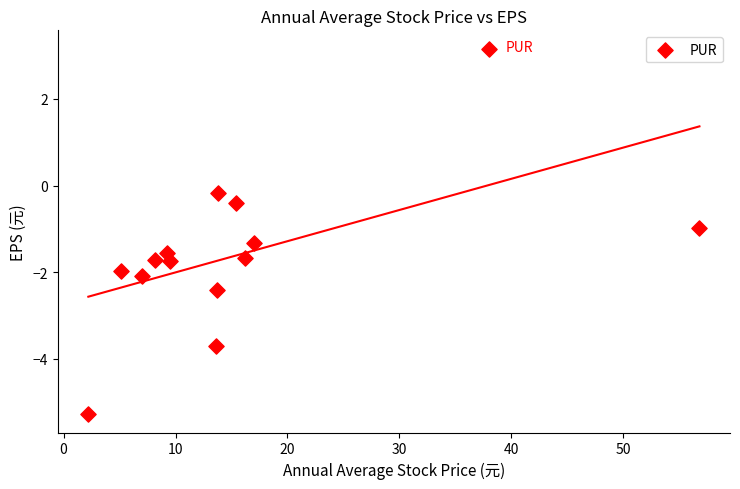

What is the range of Y values (max minus min)?

8.4